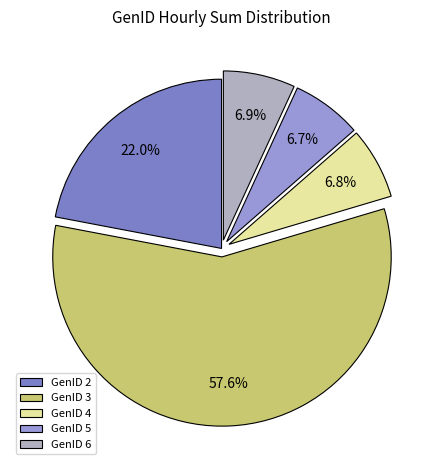

What is the majority slice?

GenID 3